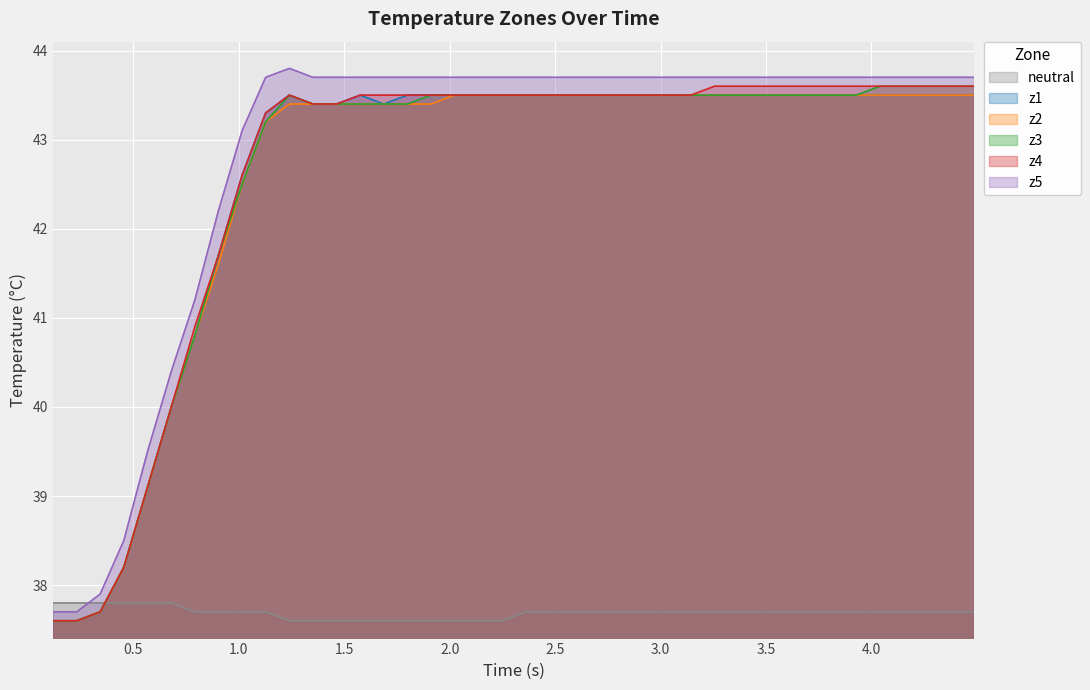

What is the lowest value of the z5 series?

37.7